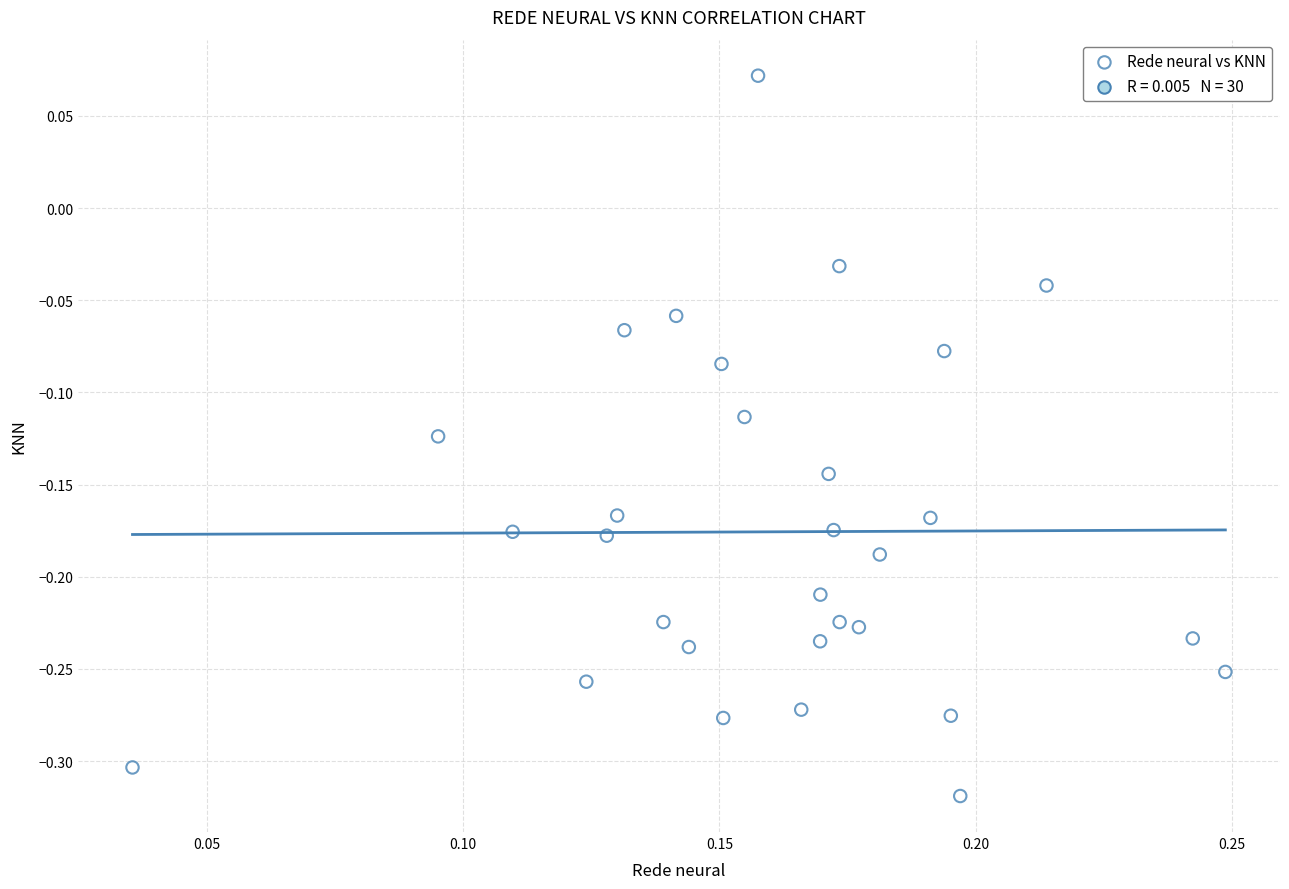

What is the range of Y values (max minus min)?

0.4